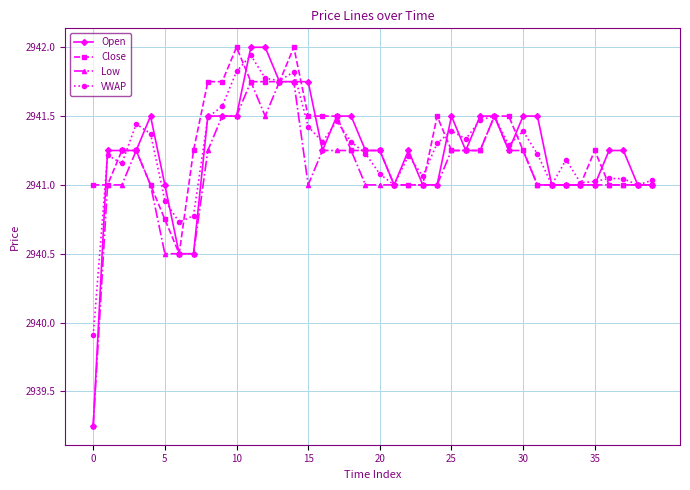

What is the maximum value for Open?

2942.0